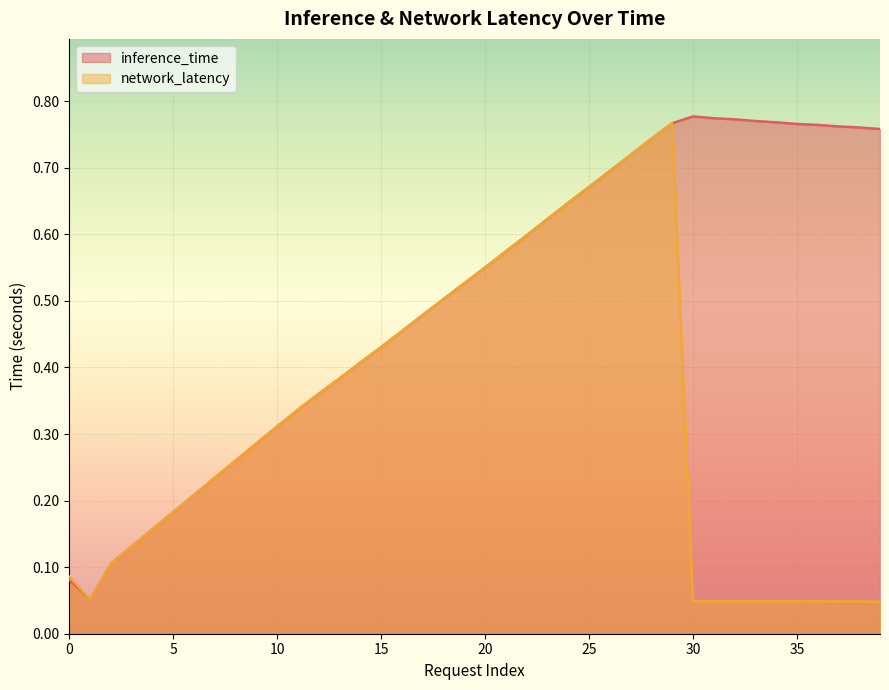

True or false: network_latency has more than 1 points higher than both neighbors.

False